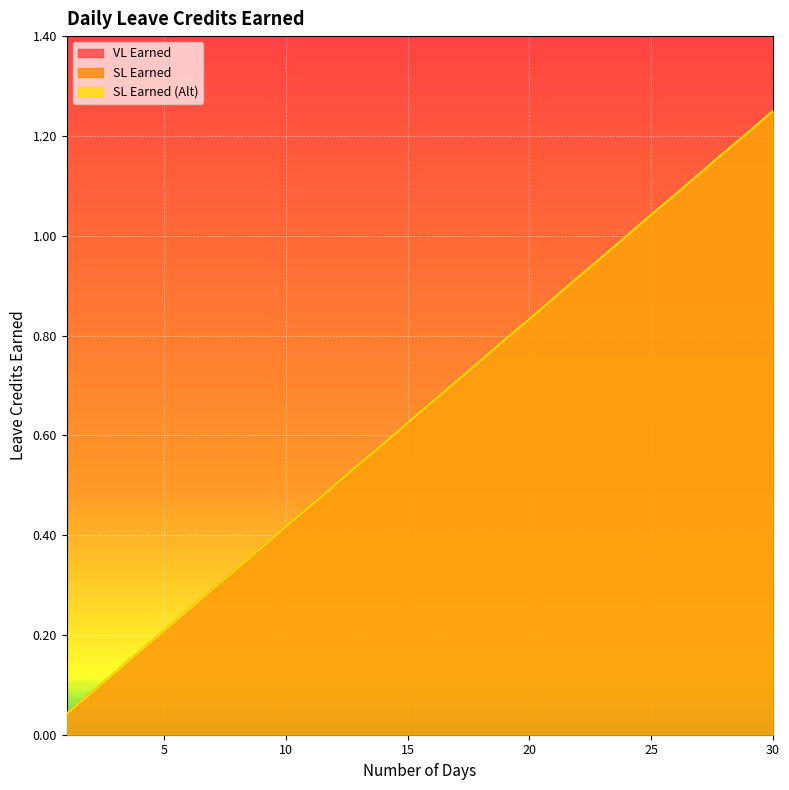

What is the sum of the SL Earned (Alt) values at 26 and 15?

1.7